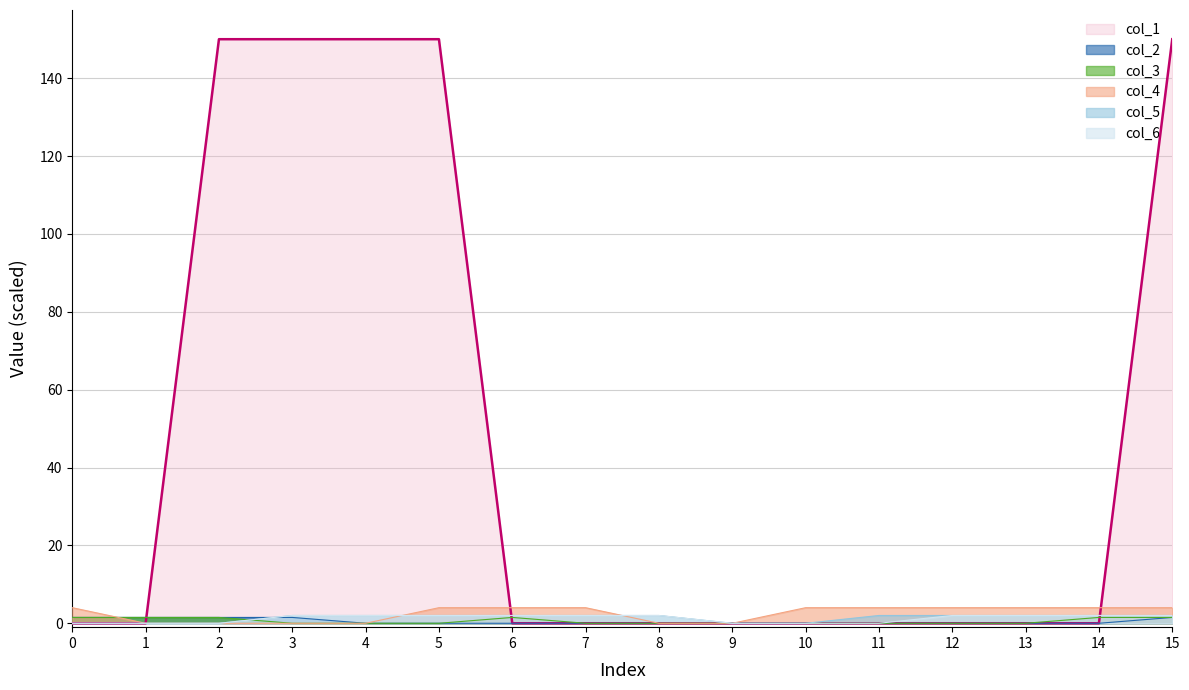

How many data points in col_3 are above 0?

6